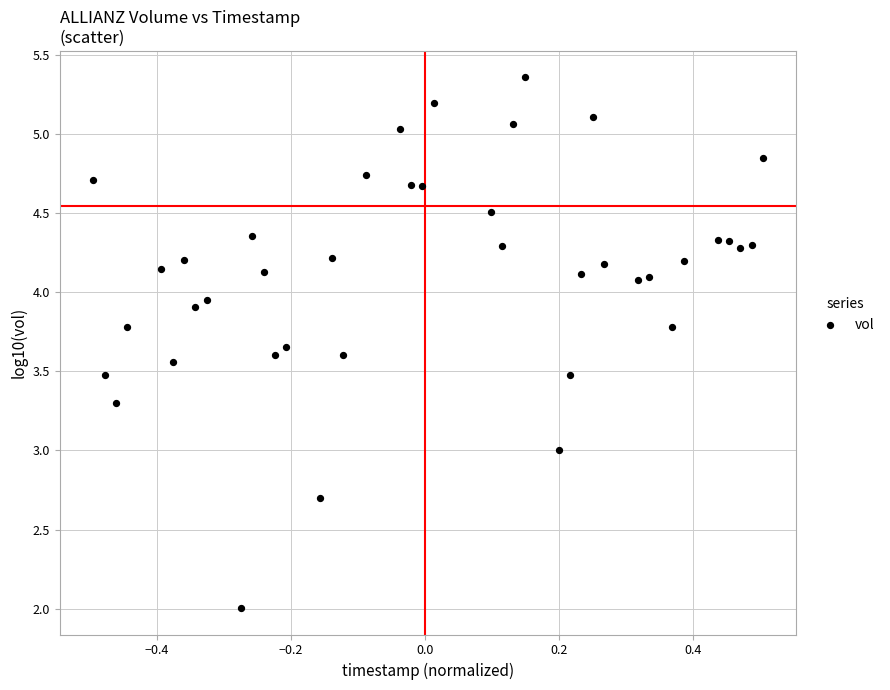

What is the range of X values (max minus min)?

1.0